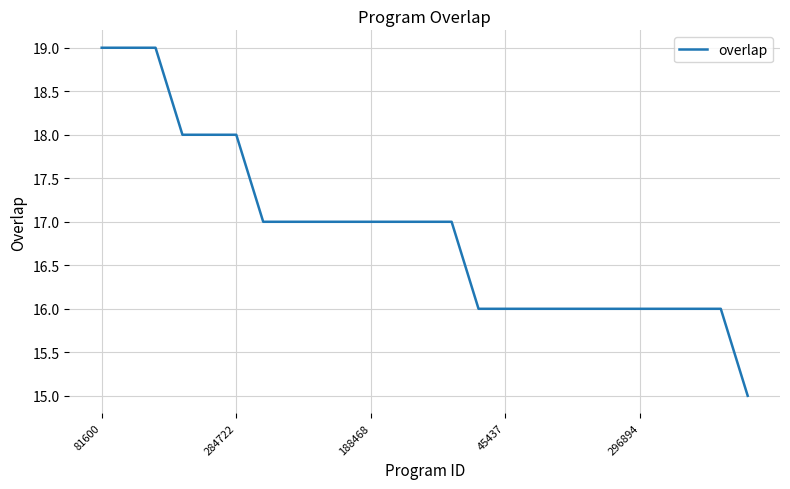

What is the maximum value shown in the chart?

19